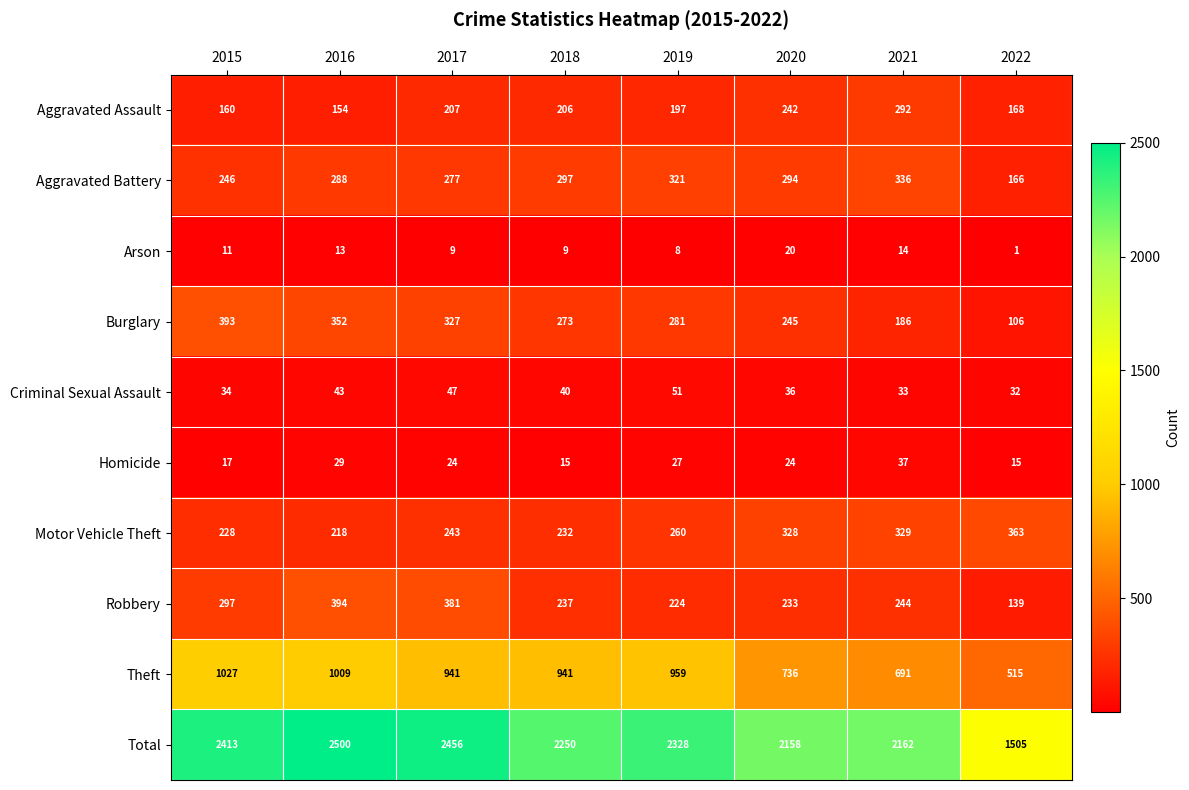

What is the difference between the Aggravated Battery values at 2022 and 2020?

128